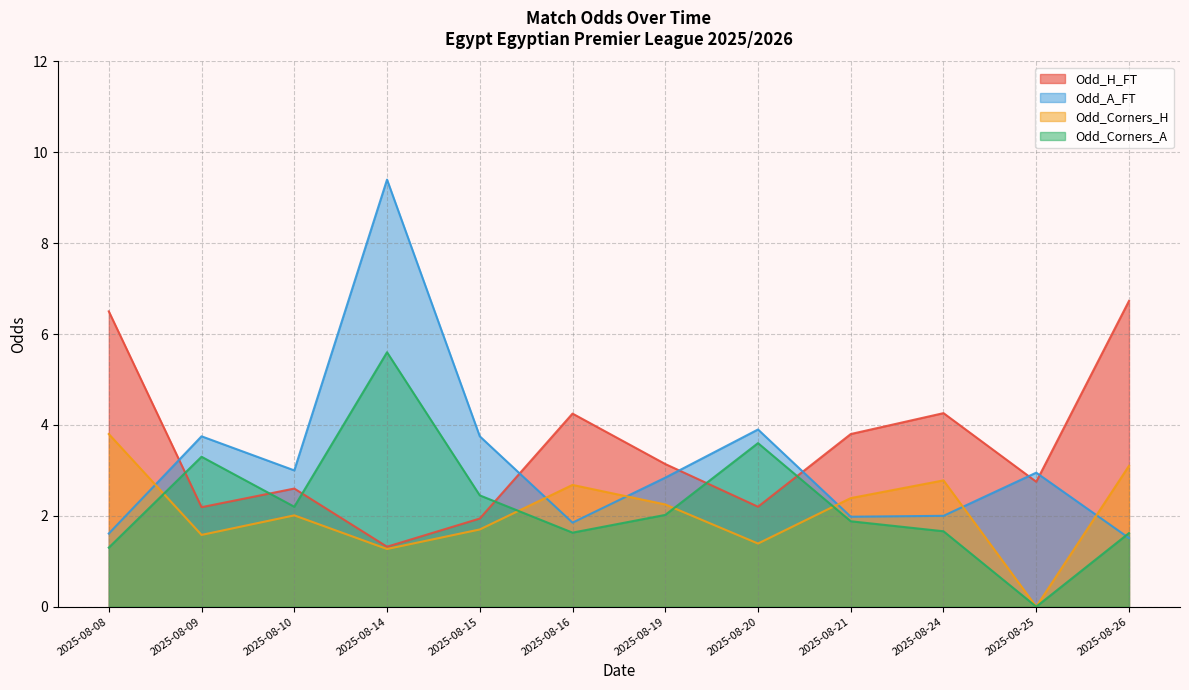

At how many categories does at least one series exceed 4?

5